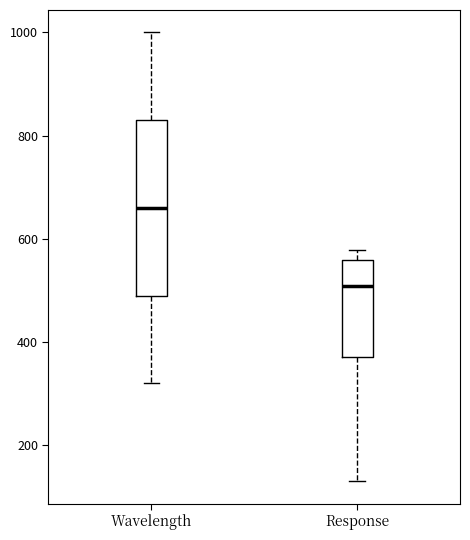

Reading left to right, transcribe this box plot: for each box, give where its median line is, the range the box spans, and where its two whiskers end, as read against the y-axis. The values are not printed on the chart, so give them approximately, as read against the axis.

Wavelength: median 660, box 500 to 840, whiskers 320 to 1000
Response: median 500, box 380 to 560, whiskers 120 to 580